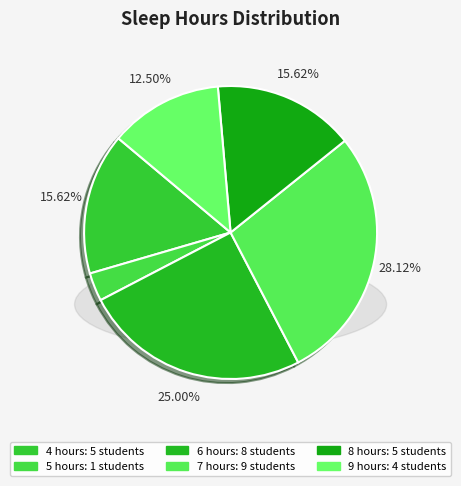

The 8 hours slice represents 28% of the pie. True or false?

False